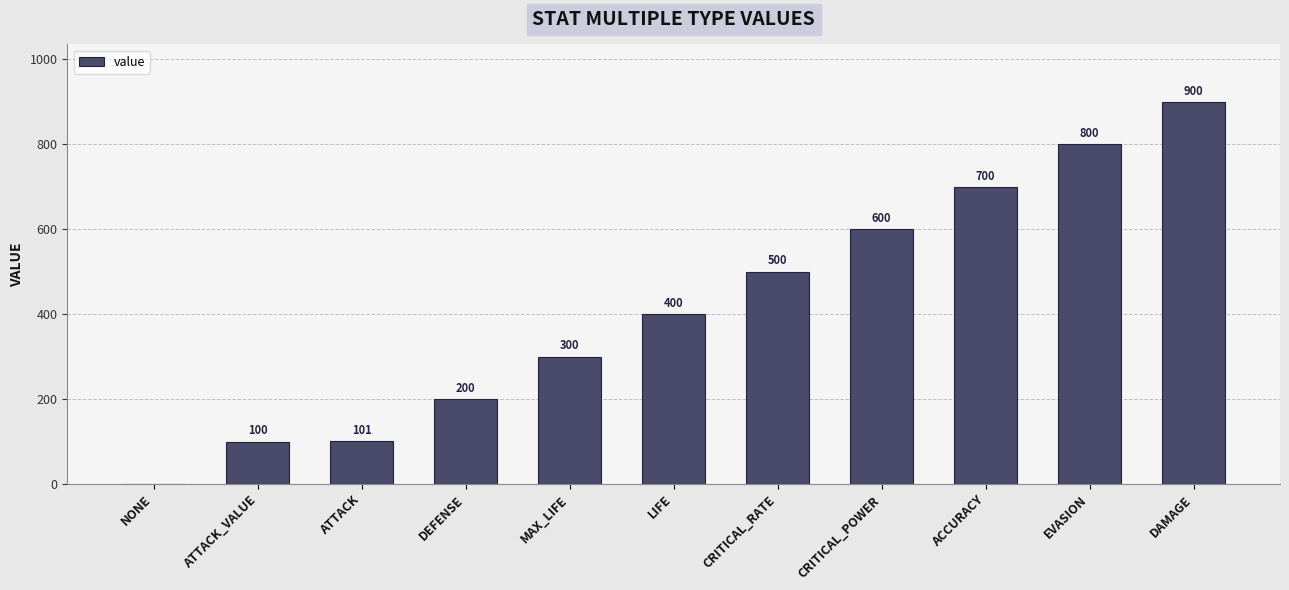

What is the greatest value displayed?

900